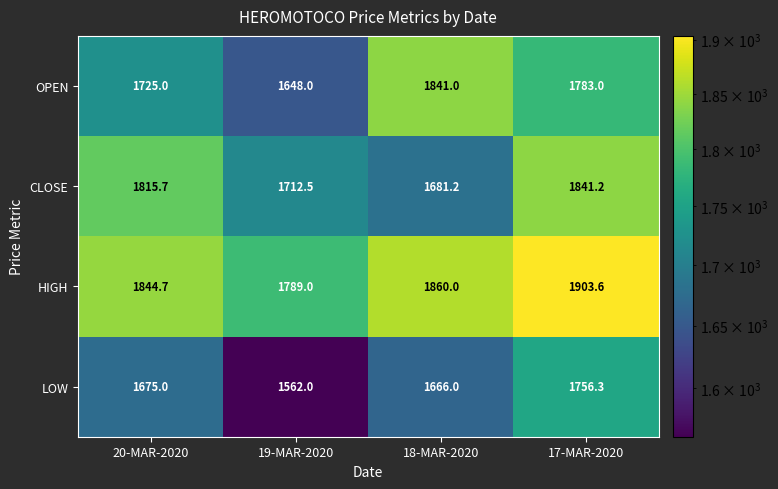

At which category does the chart reach its peak across all series?

17-MAR-2020